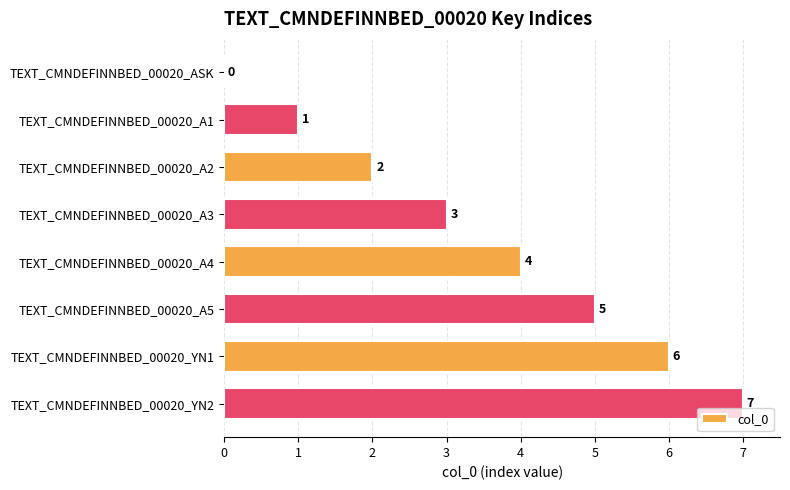

Between TEXT_CMNDEFINNBED_00020_A4 and TEXT_CMNDEFINNBED_00020_A5, which is larger?

TEXT_CMNDEFINNBED_00020_A5